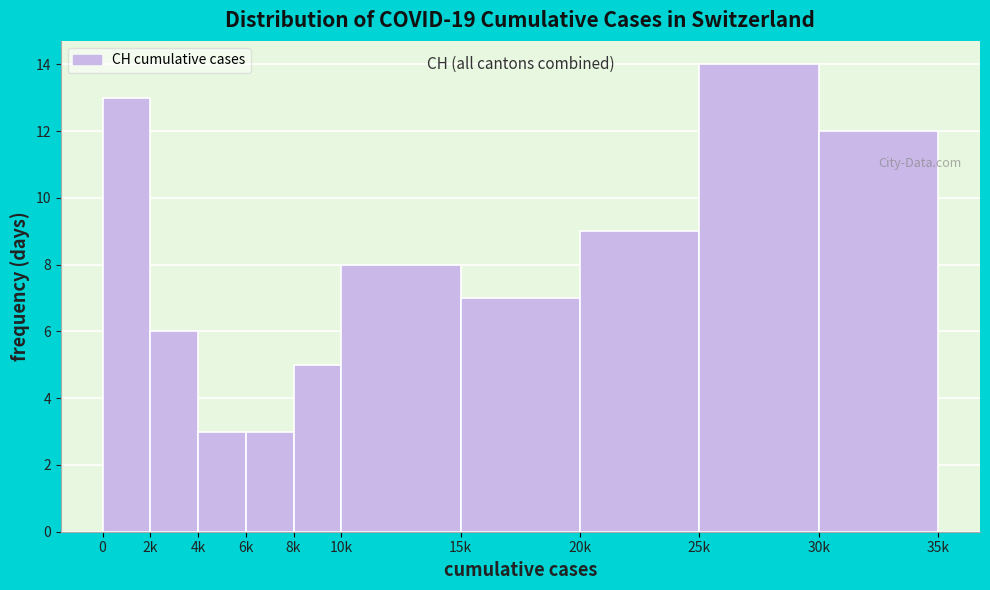

Reading right to left, transcribe all the data shown in this chart.

30k=12	25k=14	20k=9	15k=7	10k=8	8k=5	6k=3	4k=3	2k=6	0=13